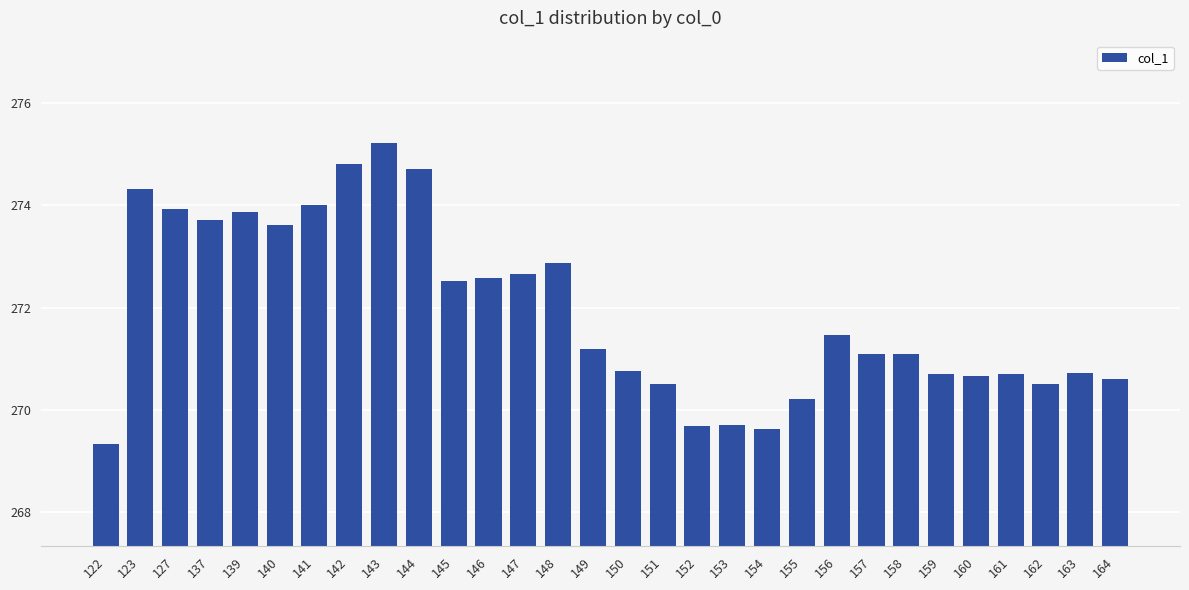

What is the value of the 19th bar from the left?

269.7